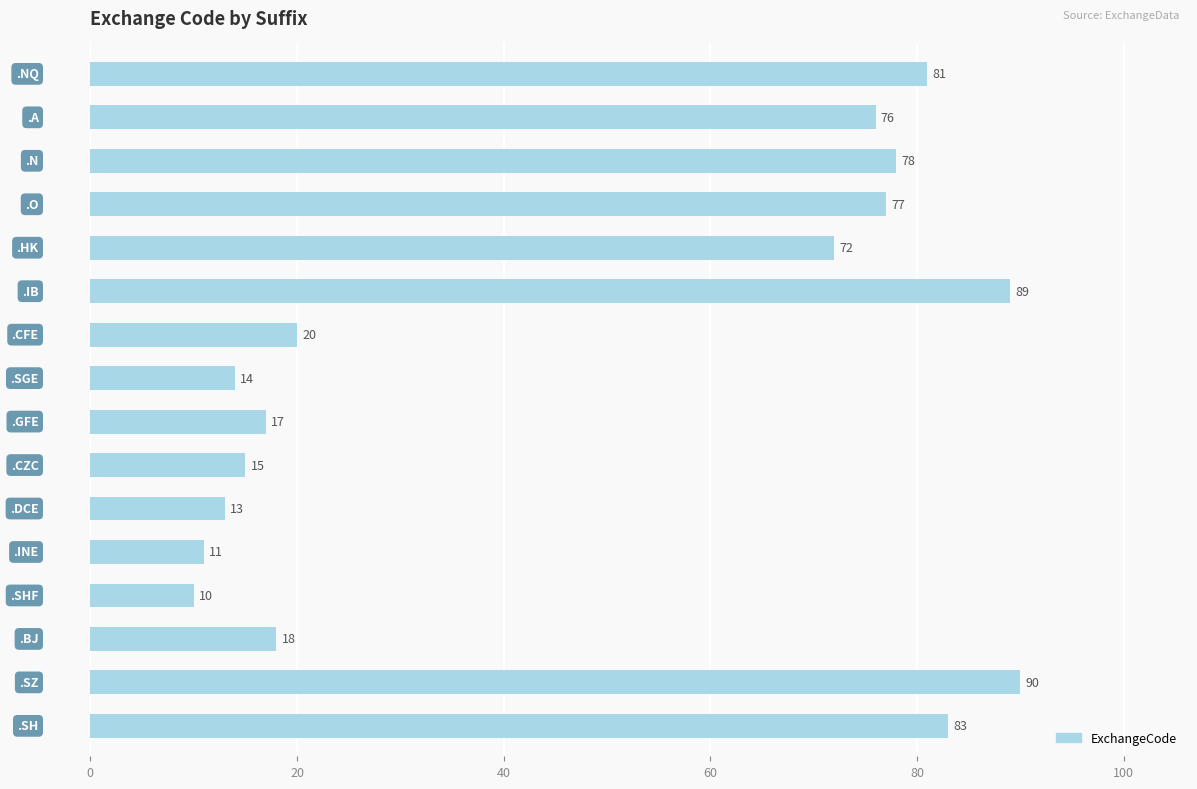

What is the sum of all values?

764